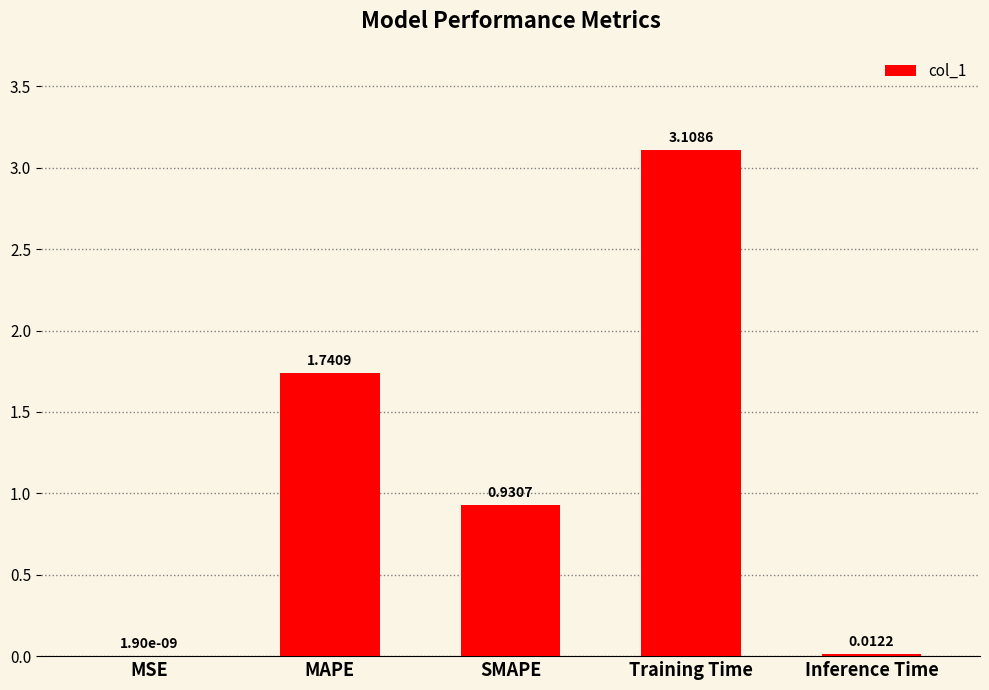

What is the sum of all values?

5.8